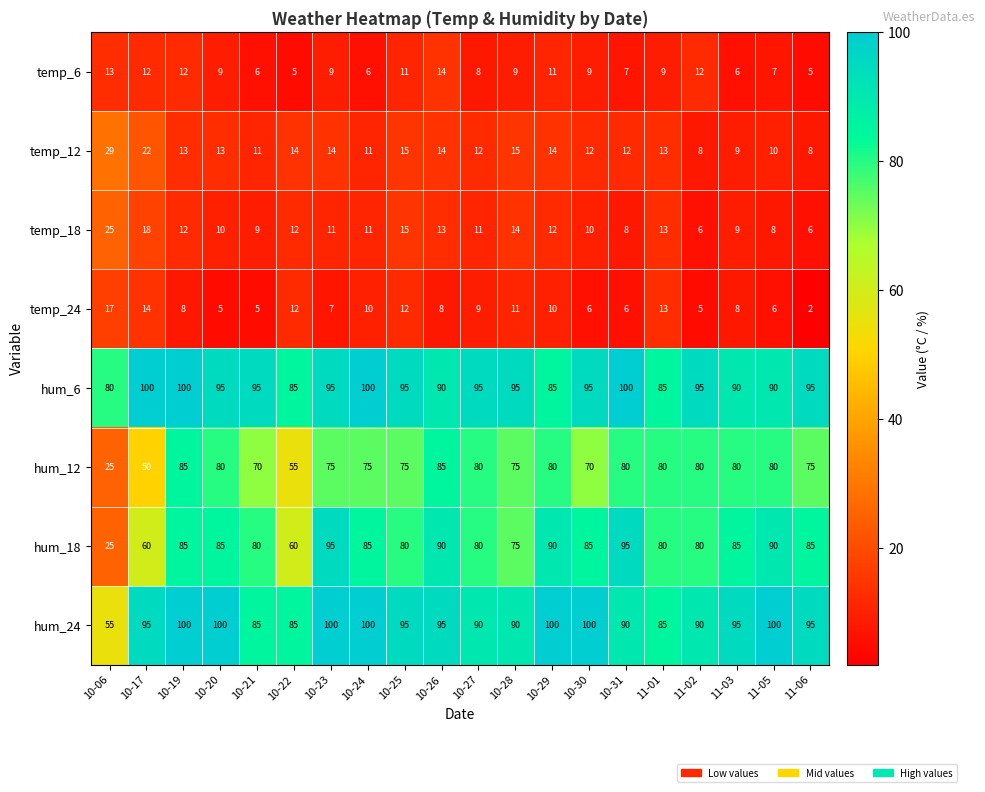

Is it true that hum_12 equals 32 at 10-28?

False